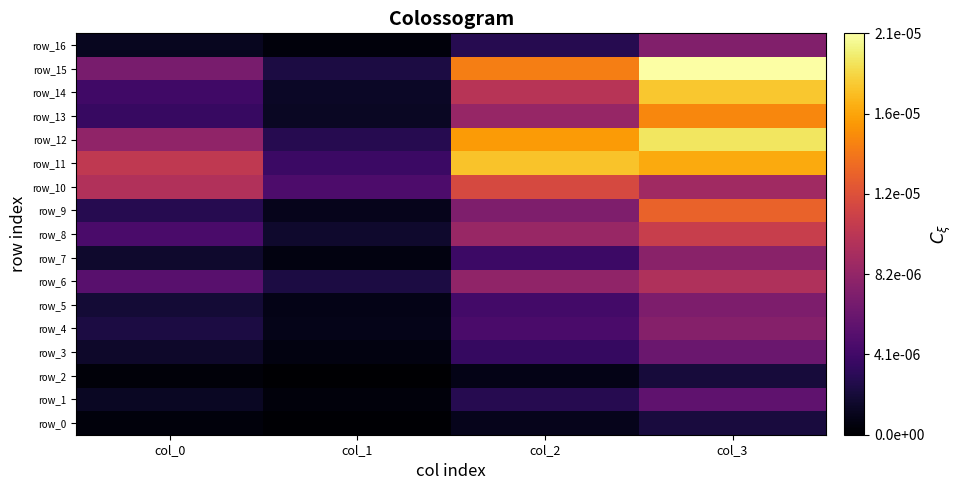

At which category is the sum across all series the highest?

col_3